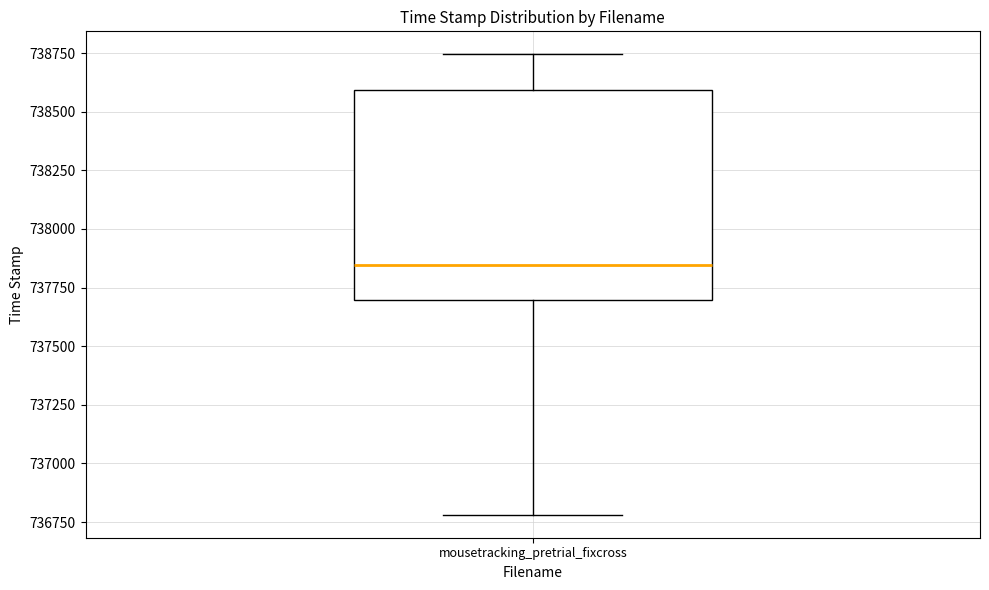

Where does the median line of the box for mousetracking_pretrial_fixcross sit on the y-axis? The values are not printed on the chart, so give them approximately, as read against the axis.

737850